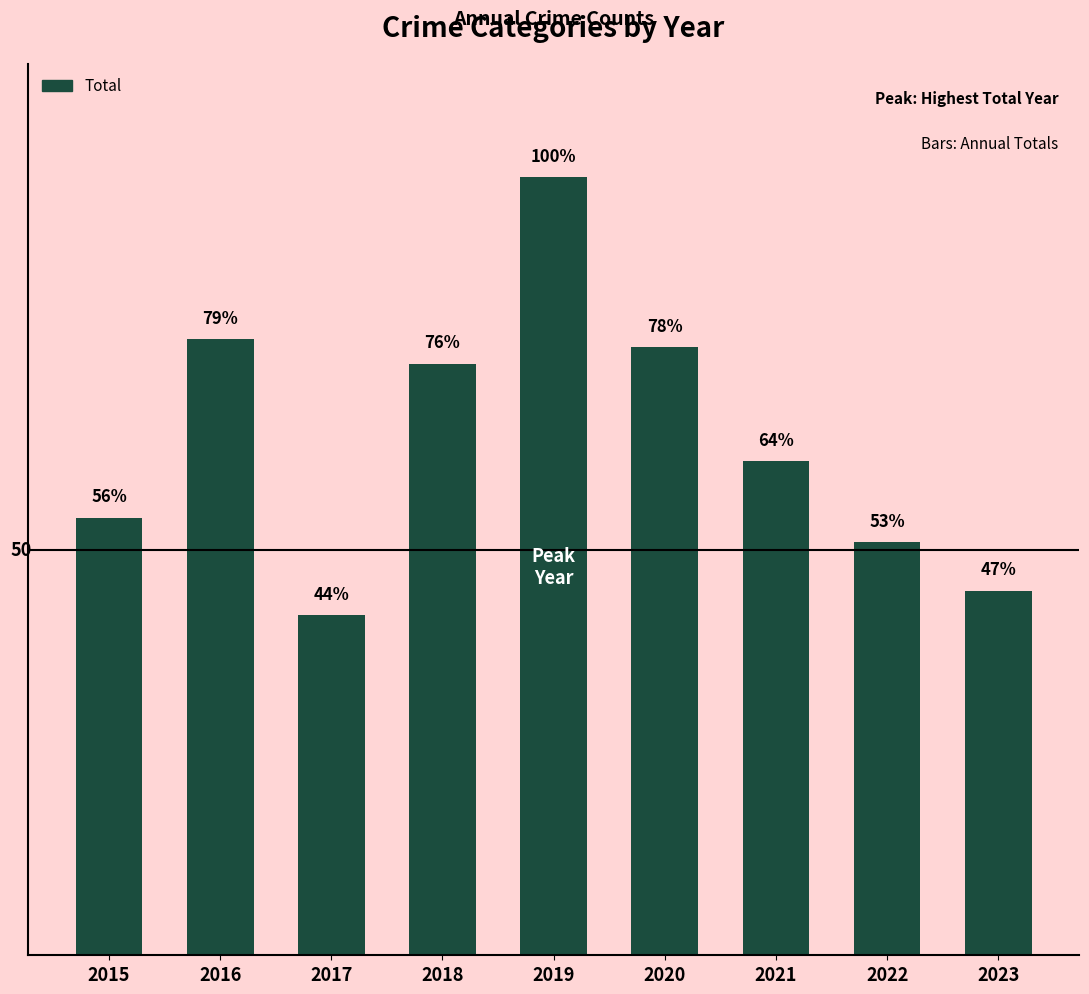

Rank the categories by value from highest to lowest.

2019, 2016, 2020, 2018, 2021, 2015, 2022, 2023, 2017